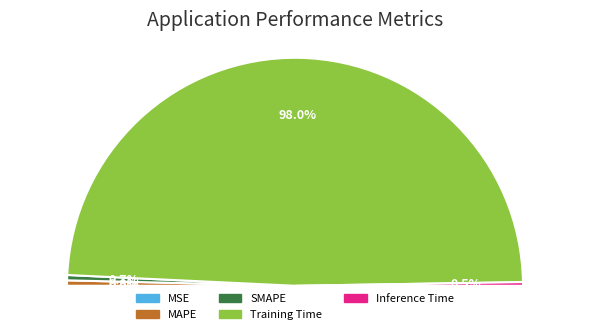

Which slice is the smallest?

MSE